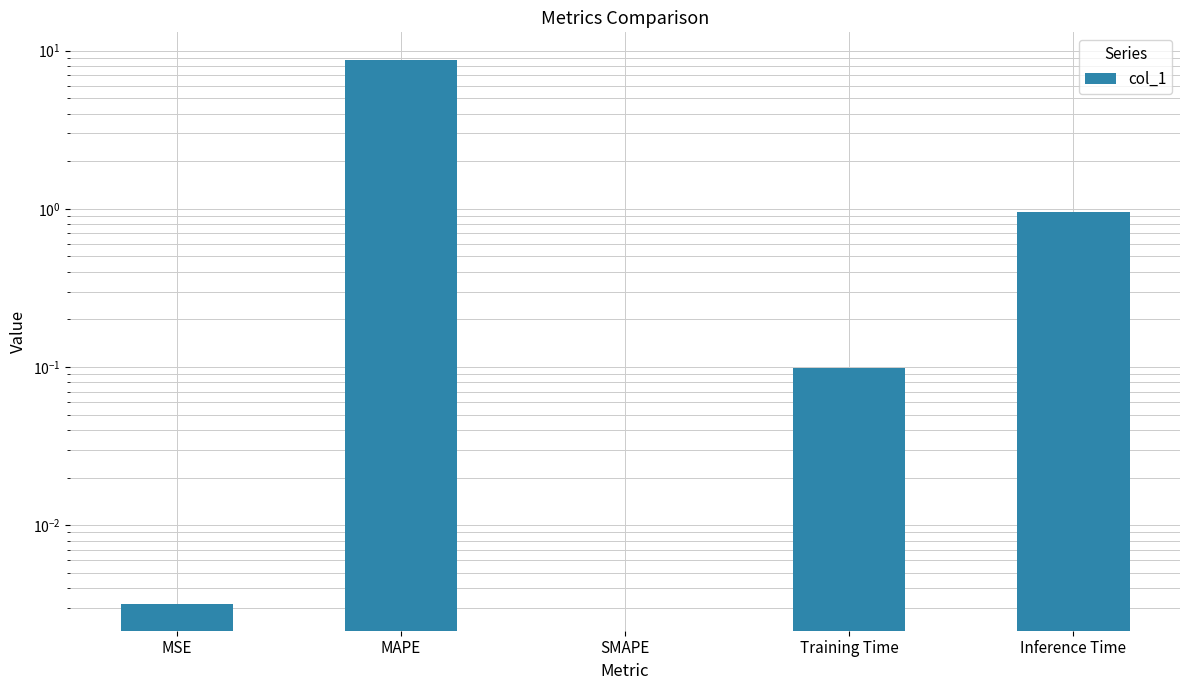

List the labels in order of value, smallest first.

MSE, MAPE, SMAPE, Training Time, Inference Time